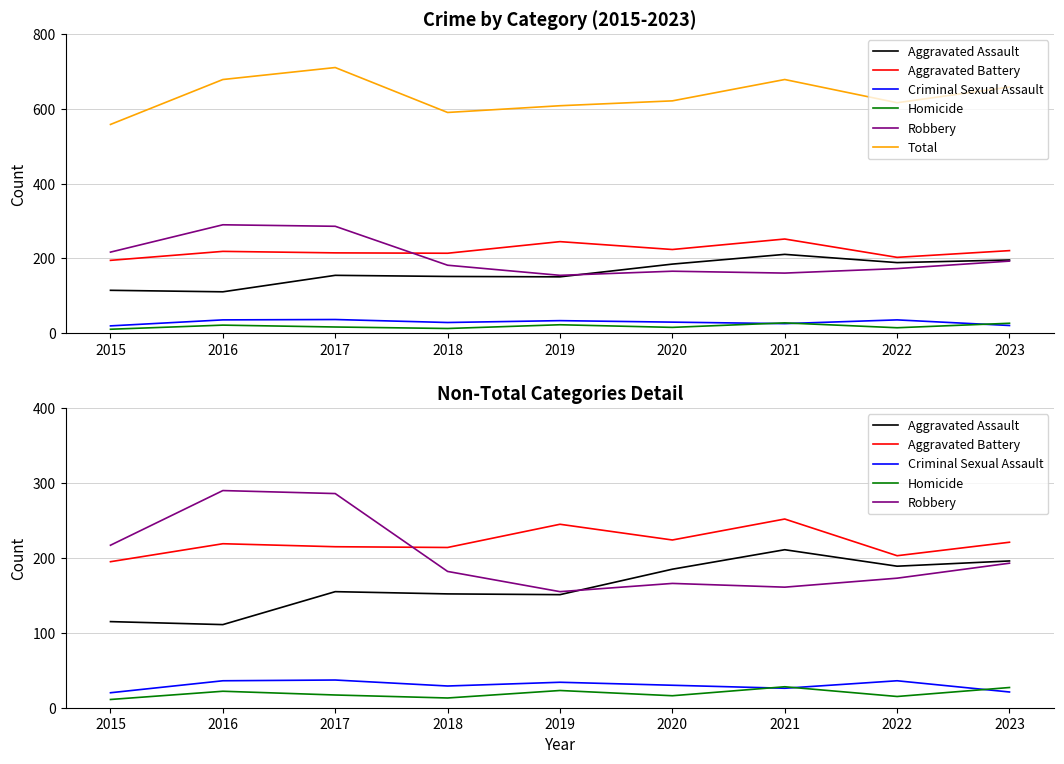

What are all the series names shown in the legend?

Aggravated Assault, Aggravated Battery, Criminal Sexual Assault, Homicide, Robbery, Total